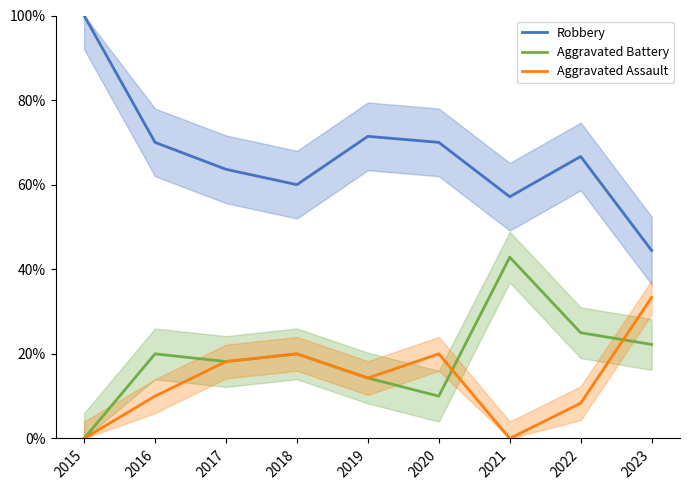

True or false: Aggravated Battery has more than 2 interior local peaks.

True